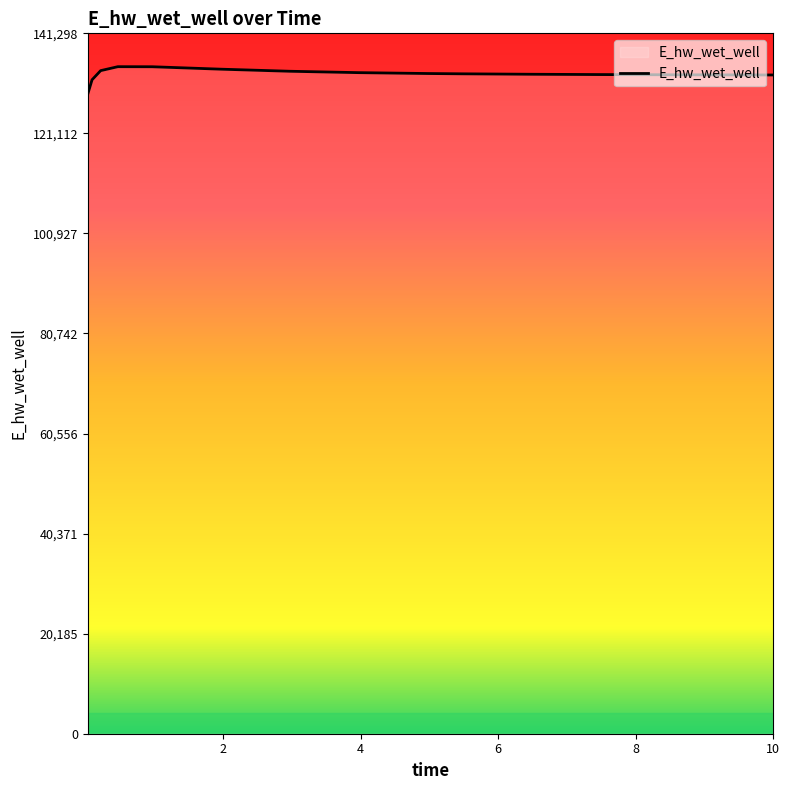

What is the difference between the maximum and minimum values?

5520.8